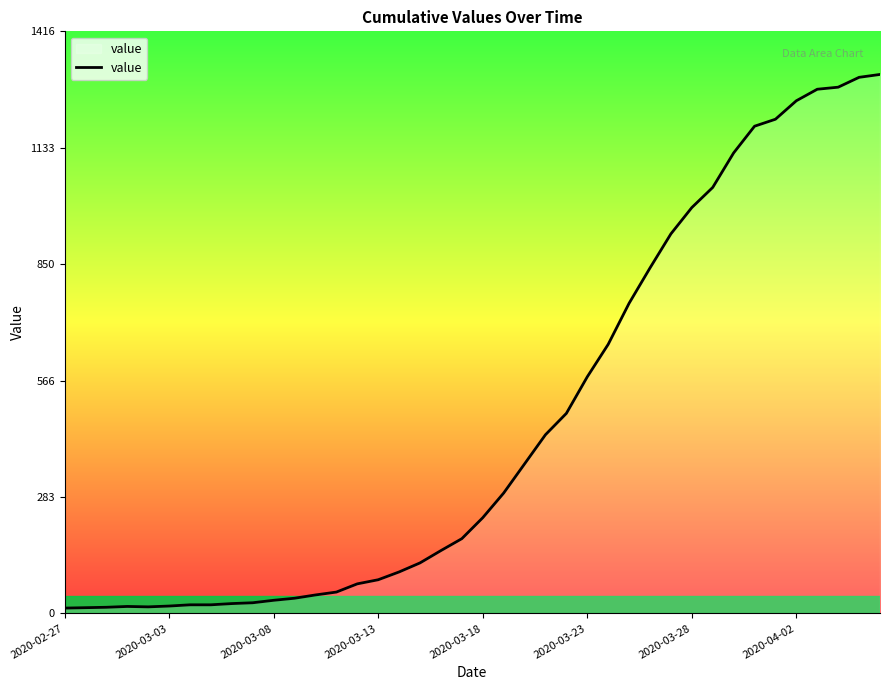

What is the maximum value shown in the chart?

1312